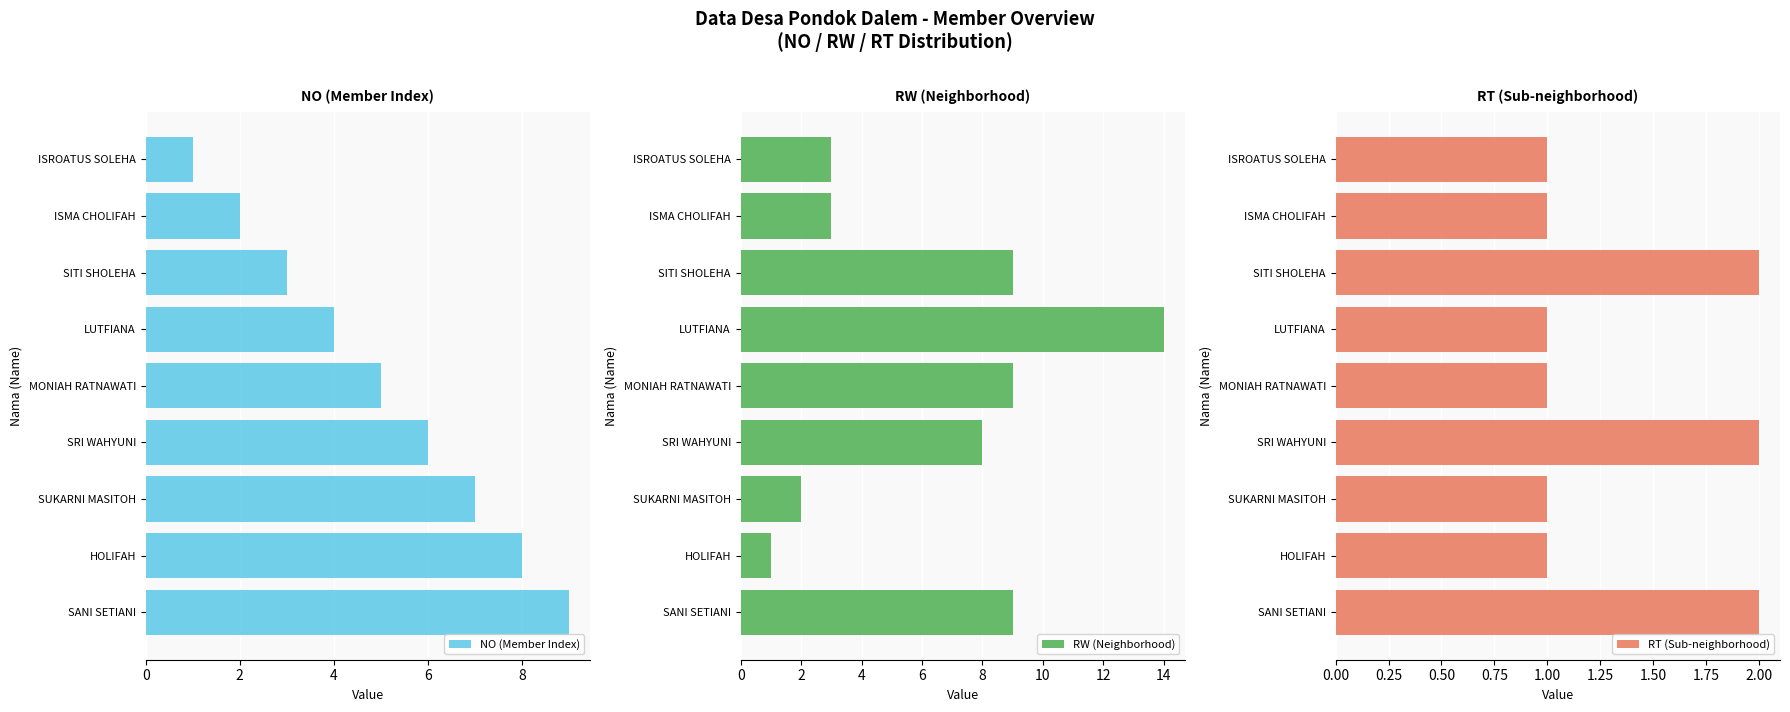

Which category has the highest value in the NO (Member Index) series?

SANI SETIANI